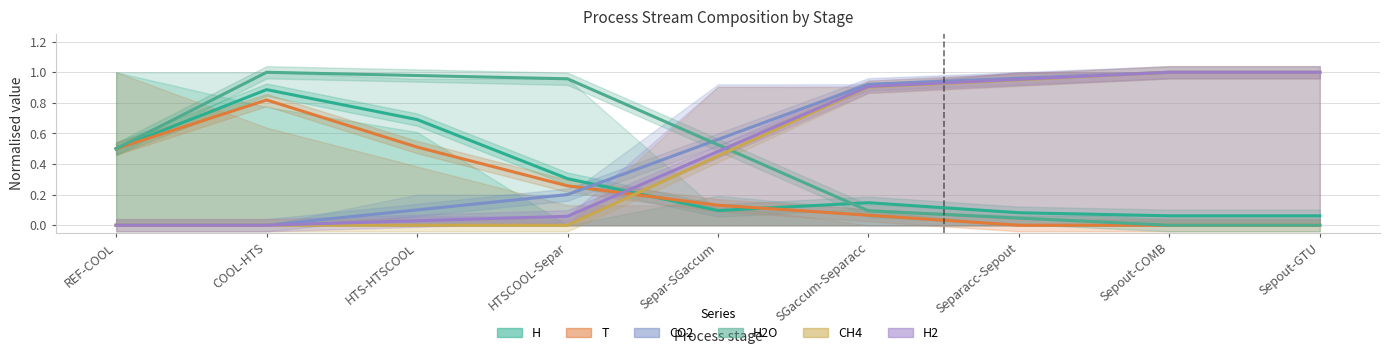

Is it true that H2 equals 0.6 at COOL-HTS?

False